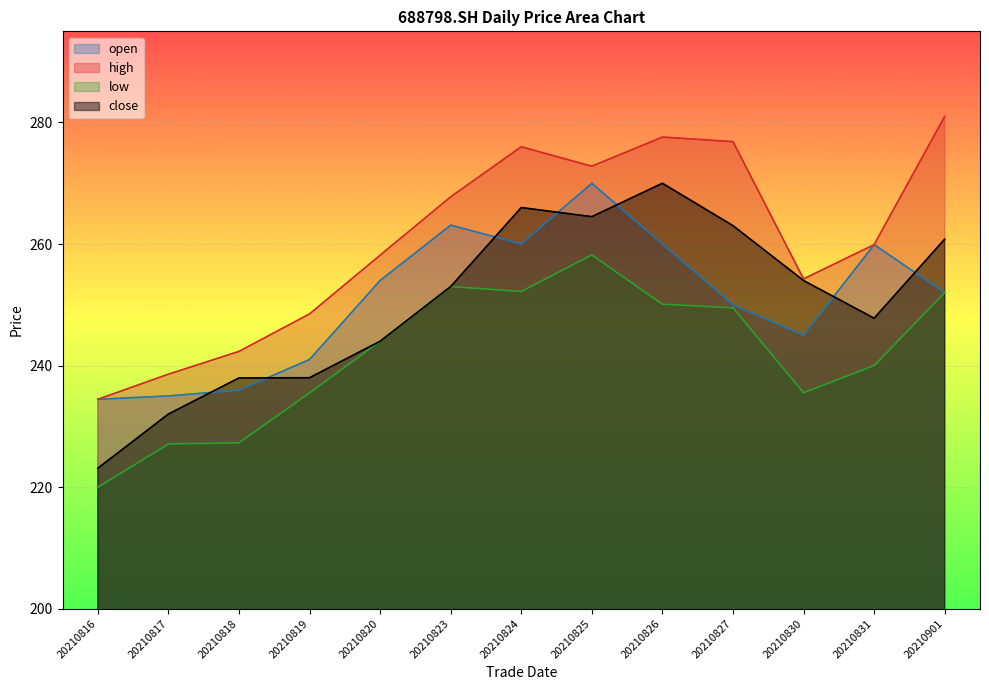

Which series changed the most between 20210819 and 20210827?

high